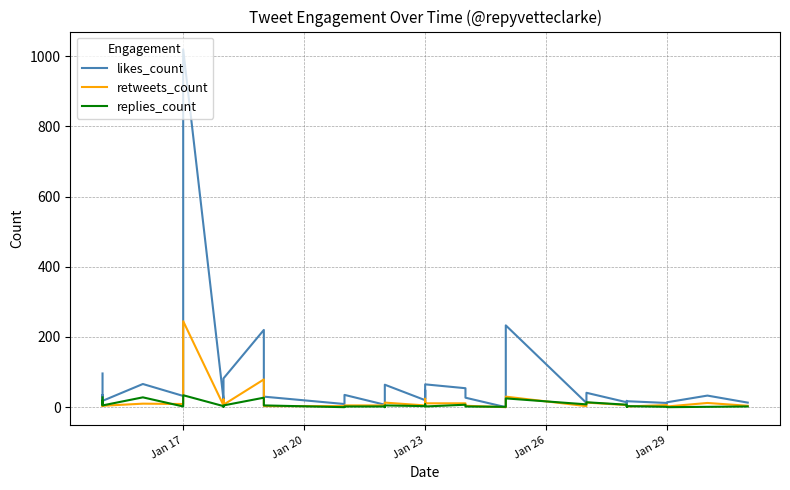

How many interior local peaks does the retweets_count series have?

11